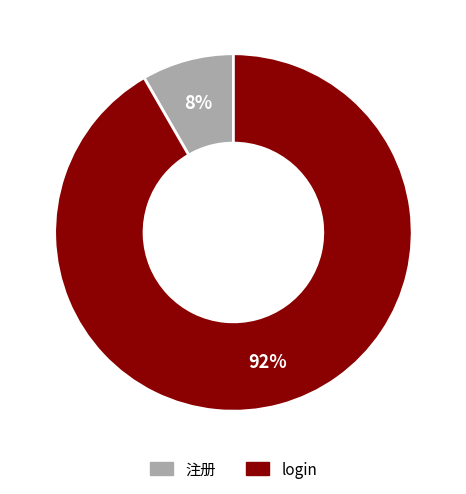

To the nearest percent, what is the combined percentage of login and 注册?

100%